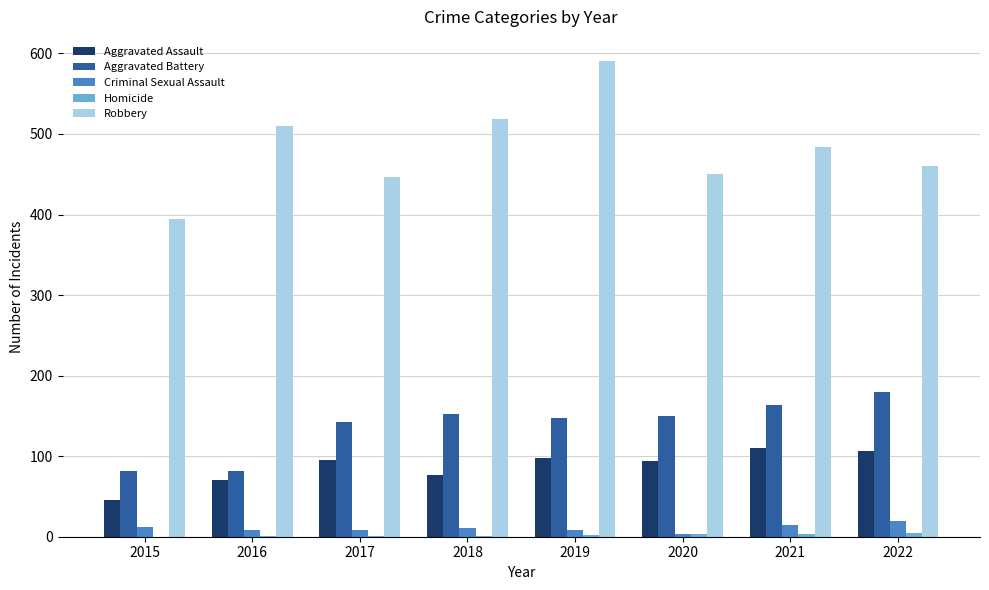

Which series has the largest range (max minus min)?

Robbery